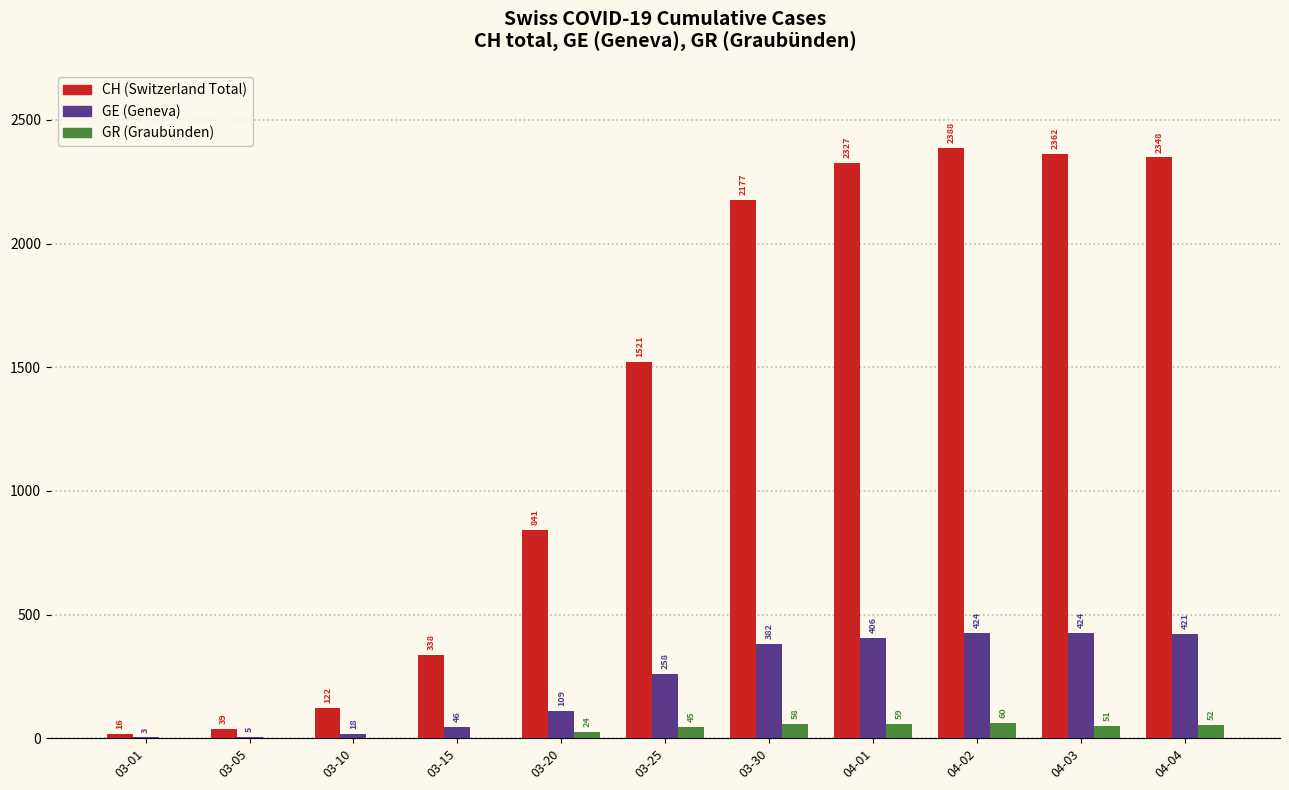

What is the greatest value displayed?

2388